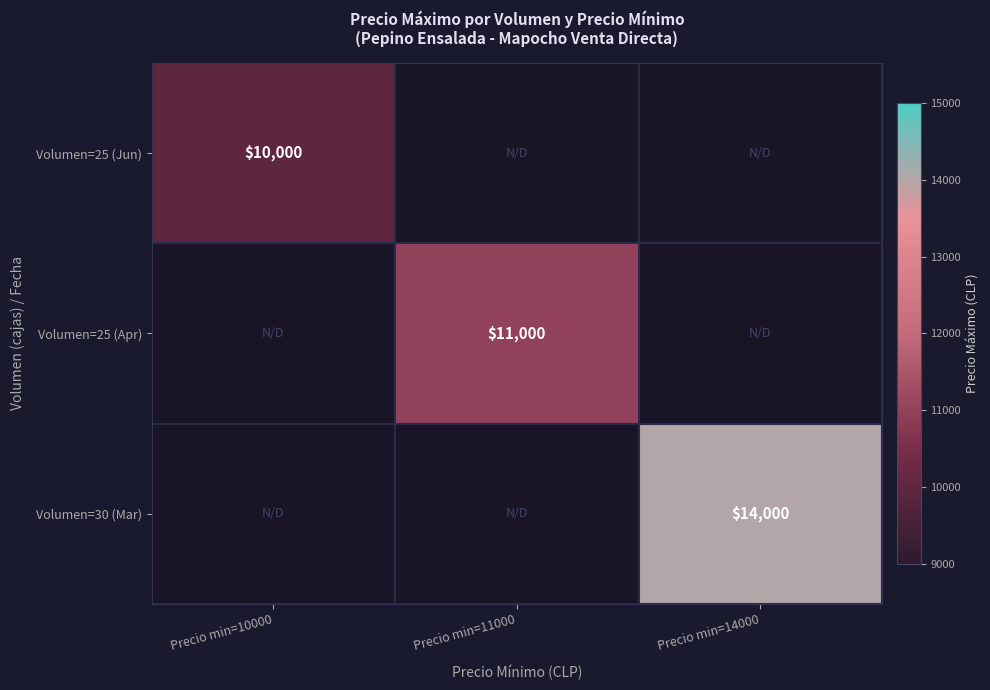

The value of Volumen=25 (Apr) at Precio min=11000 is 2521. True or false?

False